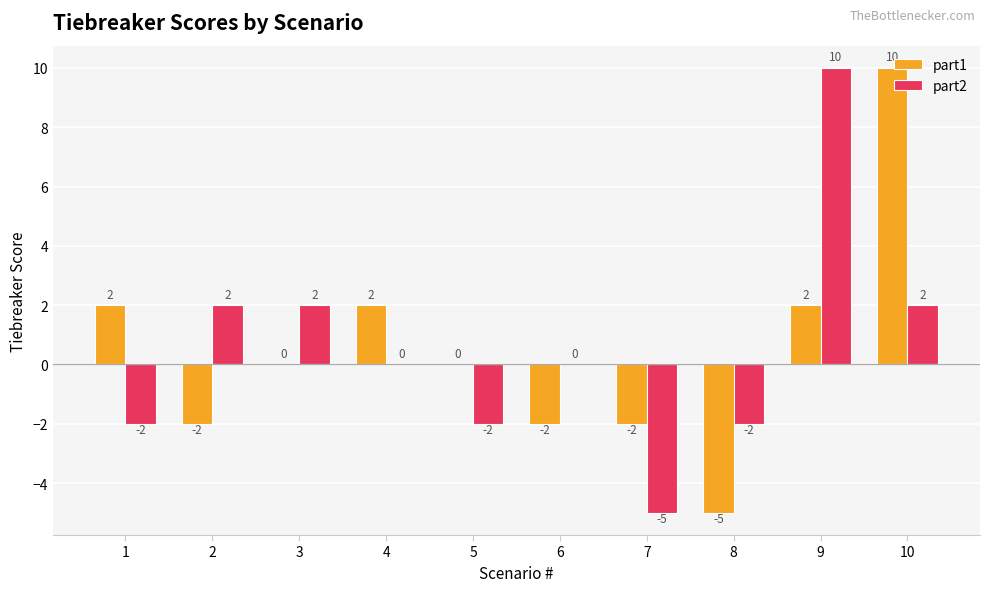

What is the sum of all part2 values?

5